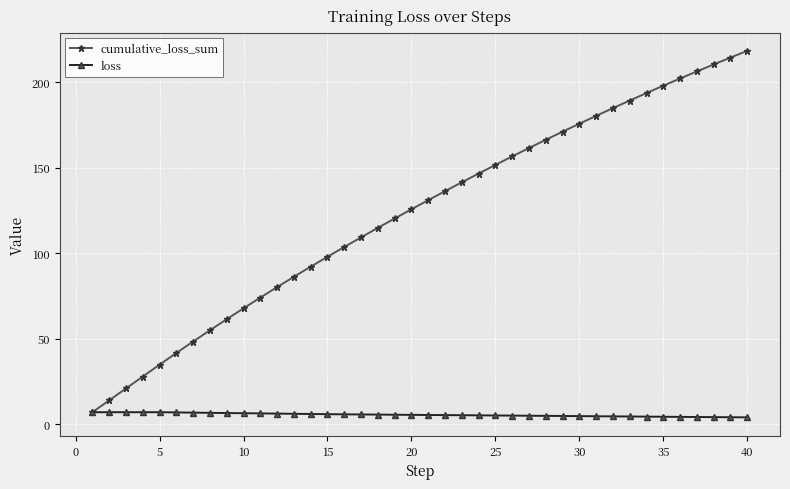

Which series has the widest spread of values?

cumulative_loss_sum